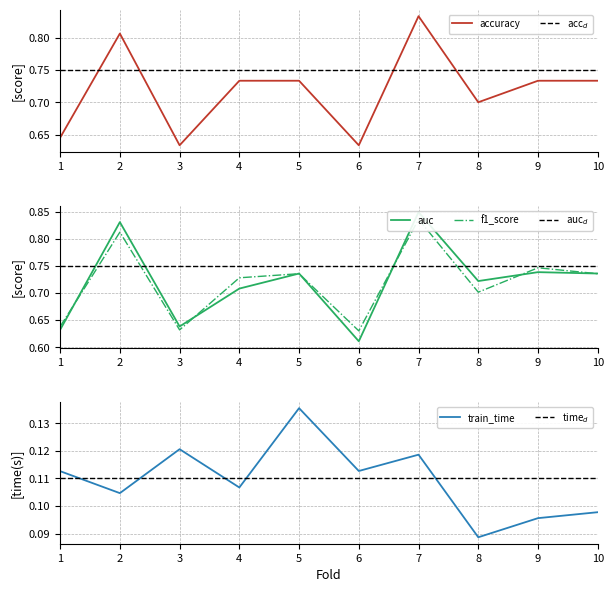

At which category does the chart reach its peak across all series?

7